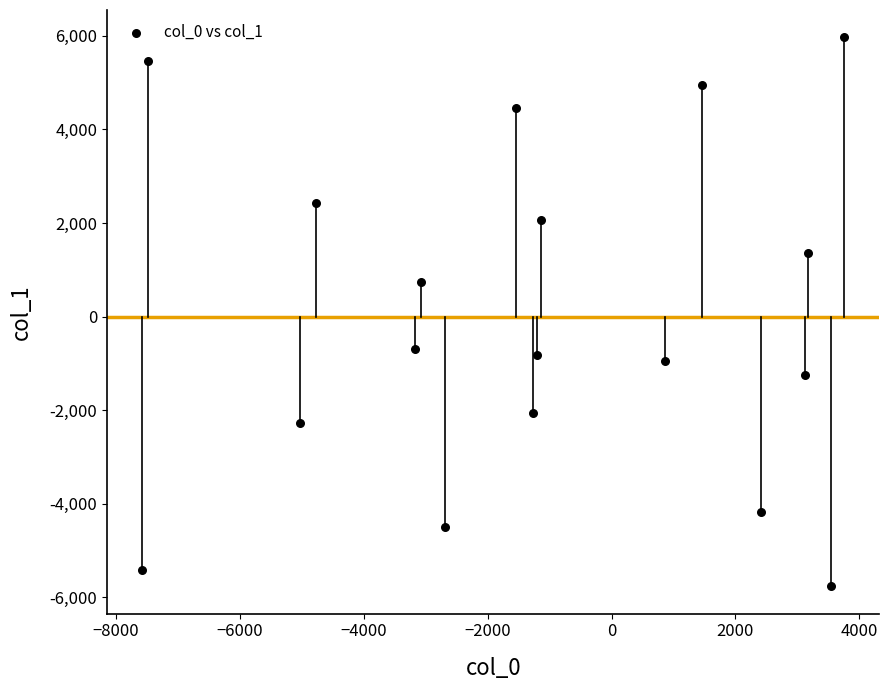

What Y value in the scatter plot is closest to 103?

745.8